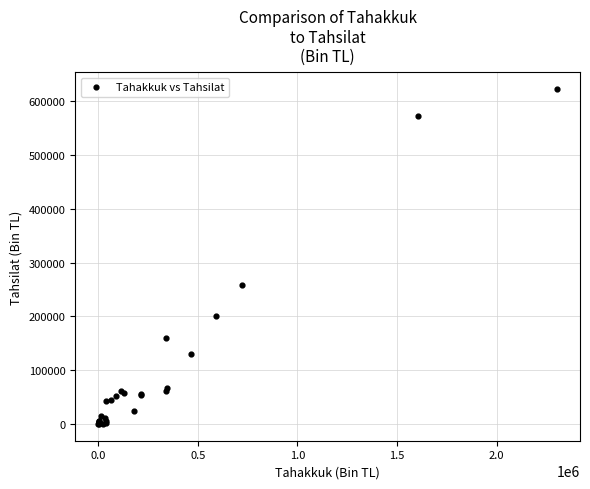

What Y value in the scatter plot is closest to 311426?

258024